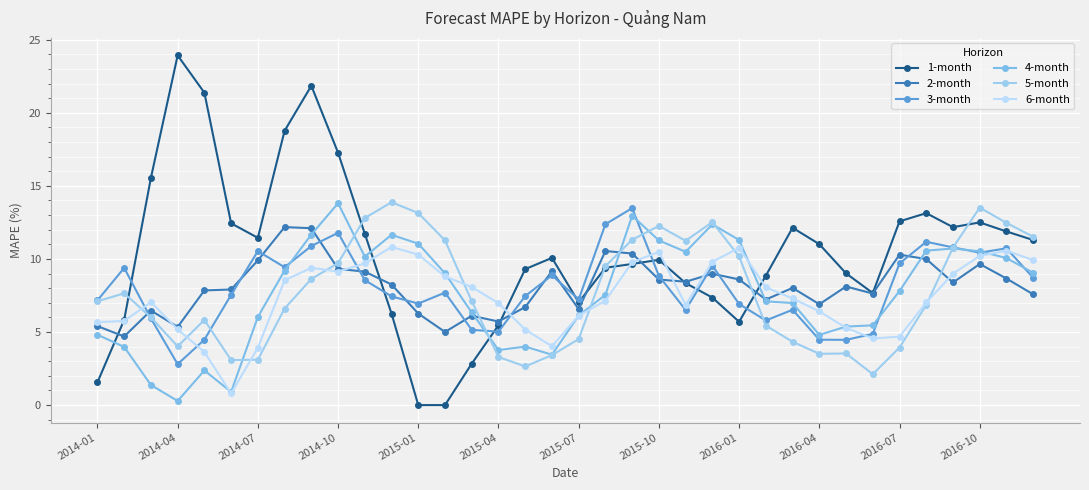

How many lines are shown in the chart?

6